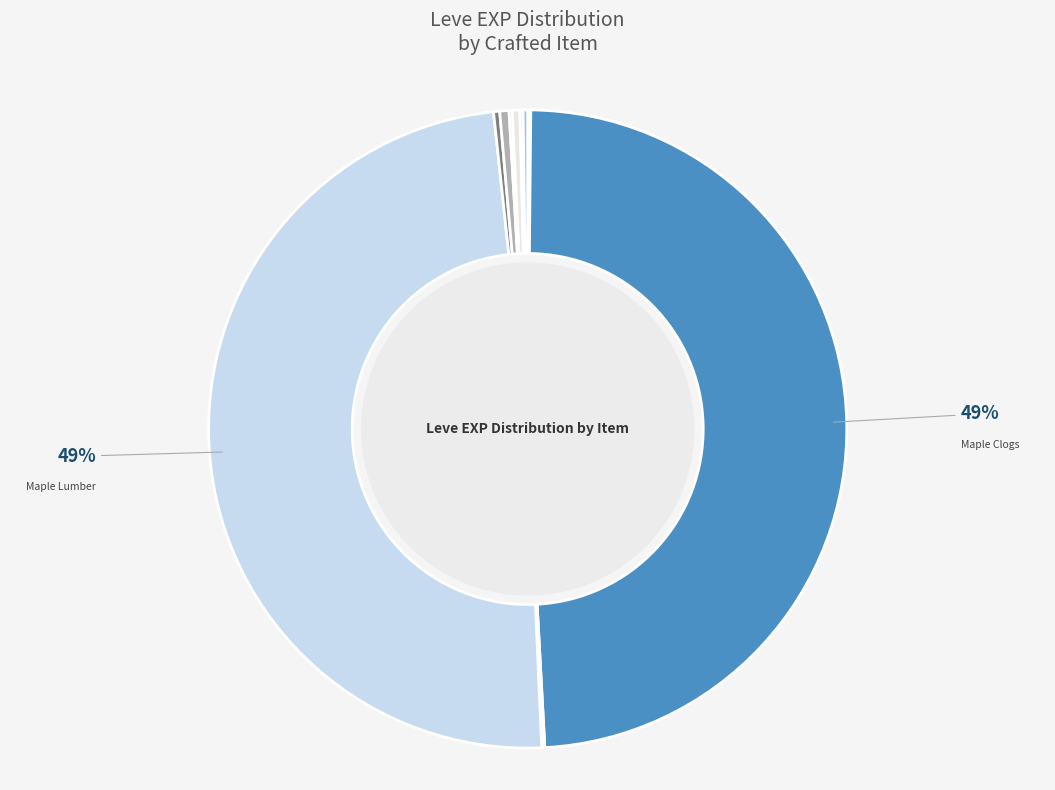

Count the number of slices in the pie.

12